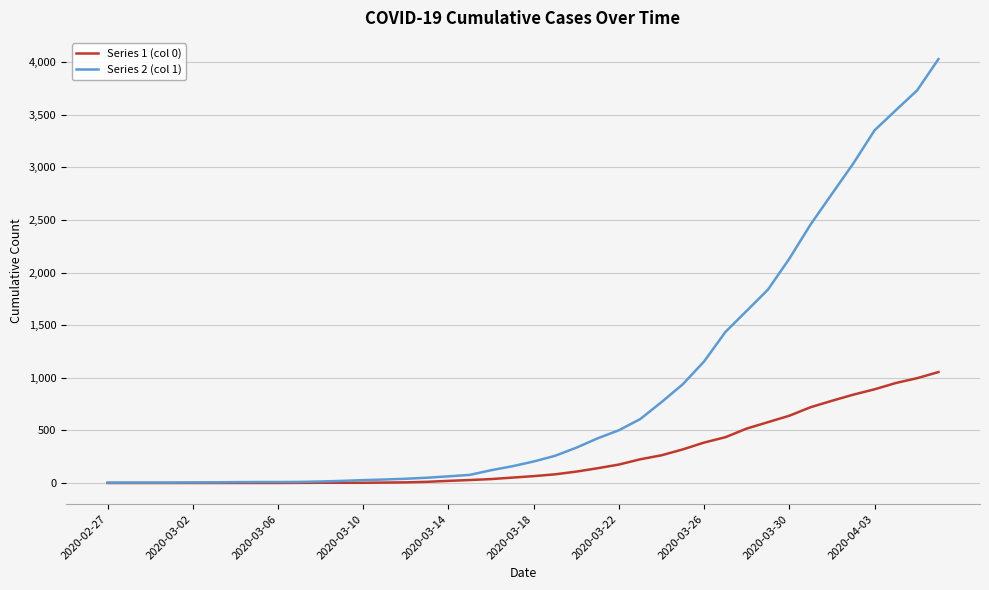

Which series has the largest range (max minus min)?

Series 2 (col 1)